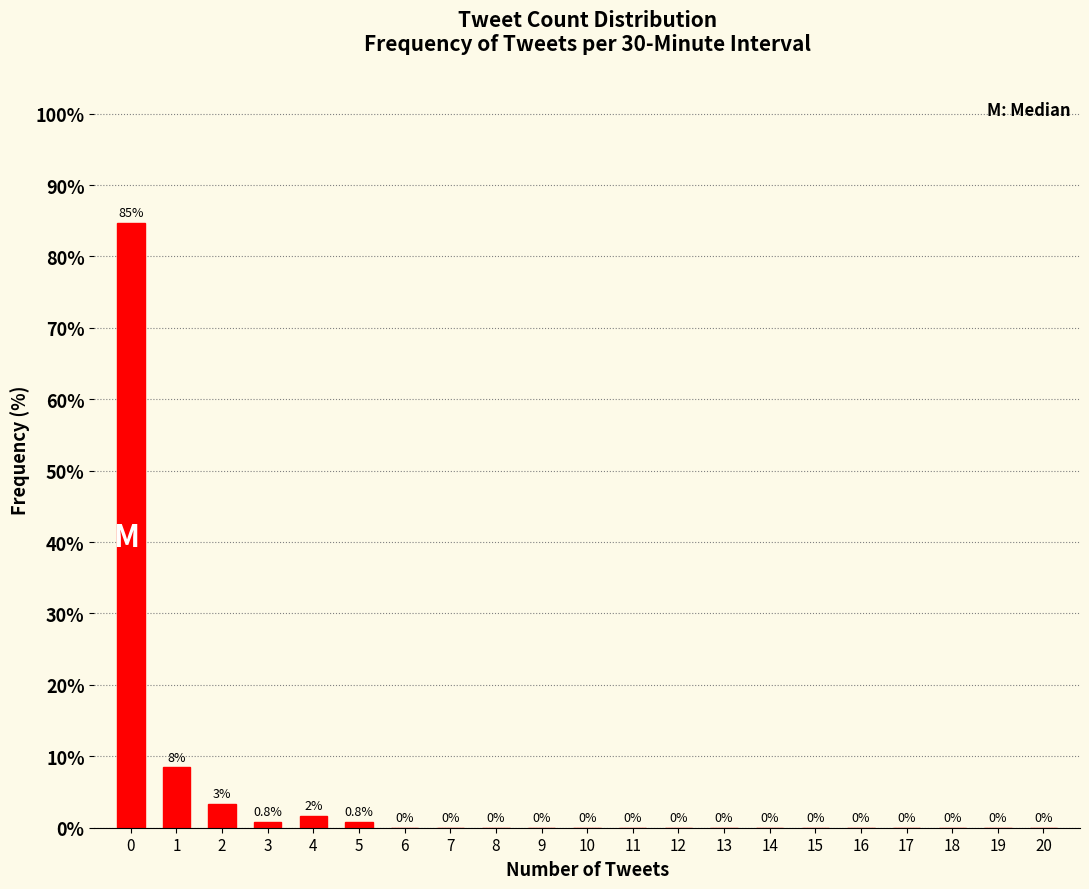

What value does the data have at 5?

0.8